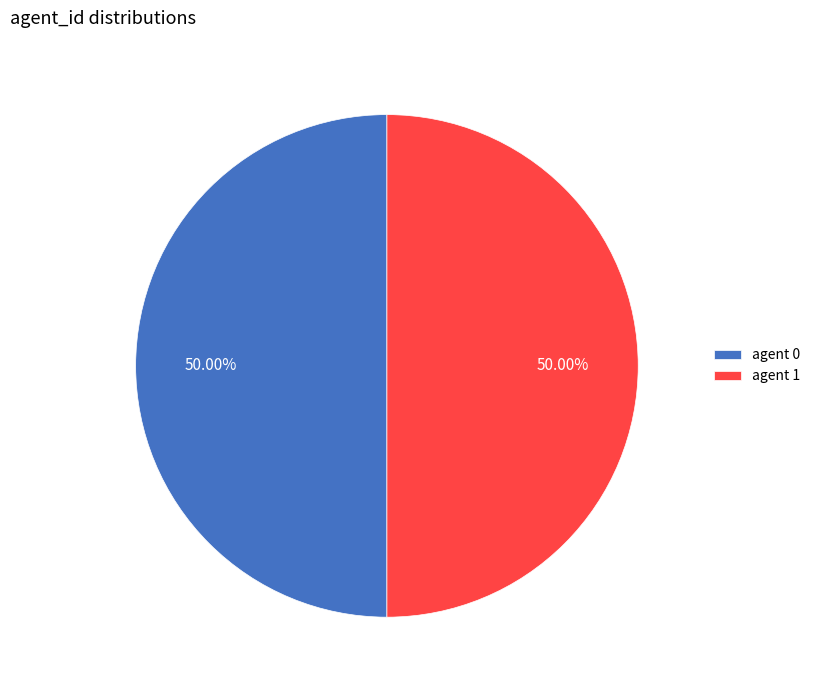

Approximately how many times larger is the value at agent 1 compared to agent 0?

1.0